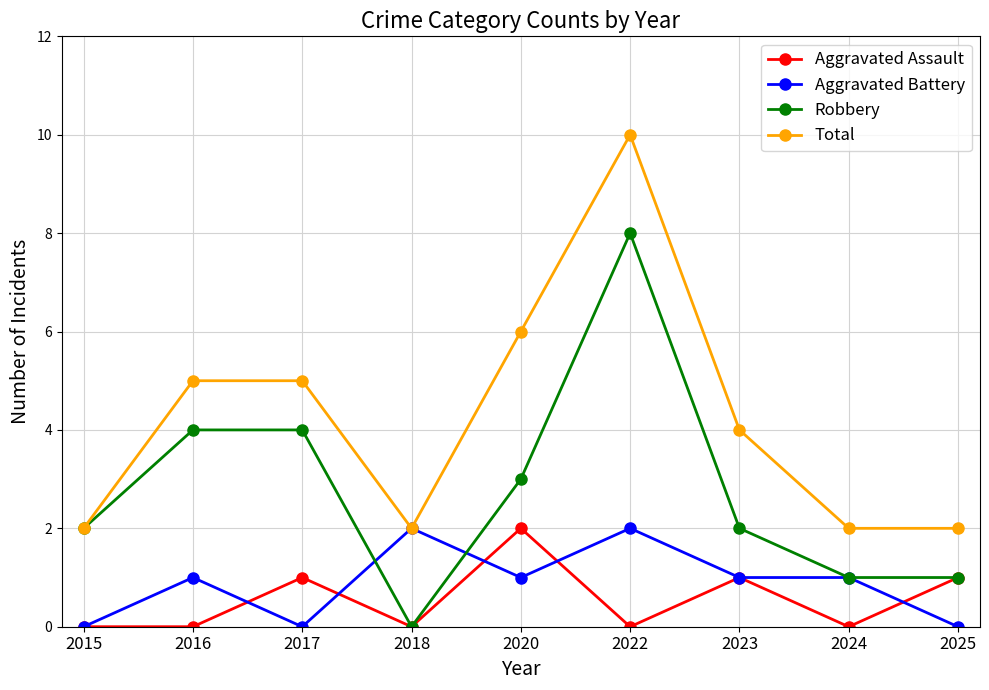

At which category does Aggravated Battery reach its first local peak?

2016